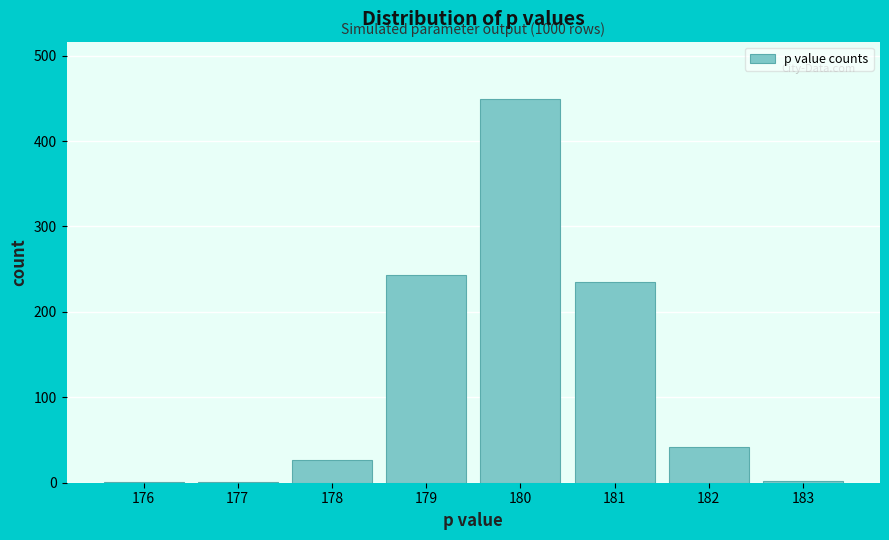

Which range on the x-axis has the tallest bar?

179.5 to 180.5